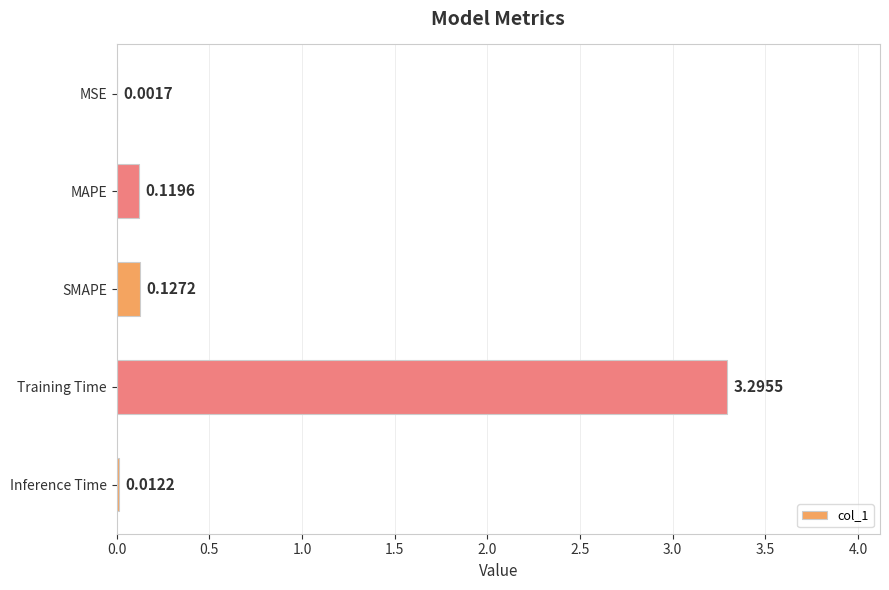

What is the sum of all values?

3.6